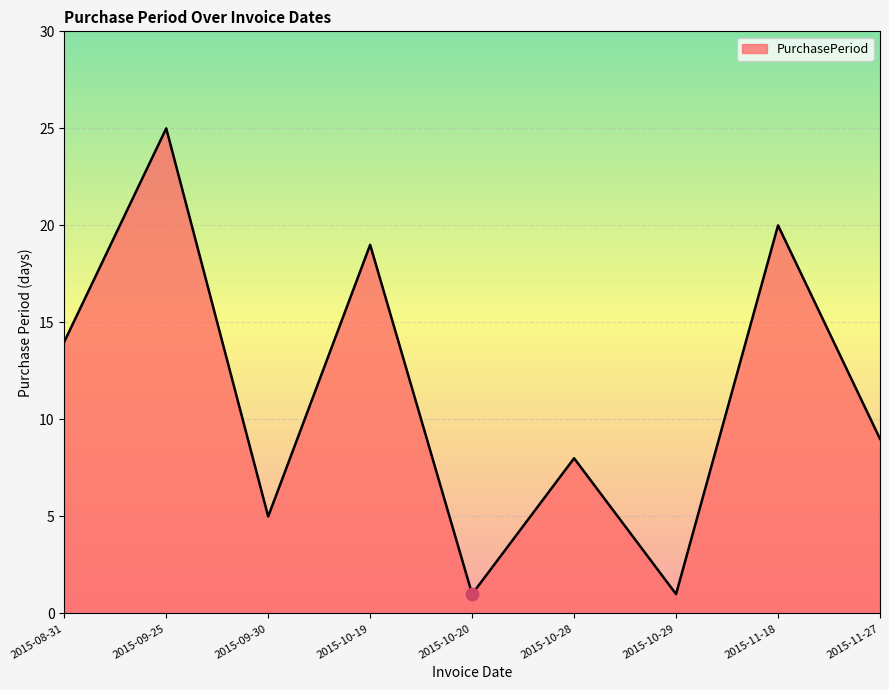

What is the ratio of the value at 2015-10-20 to the value at 2015-10-29?

1.0